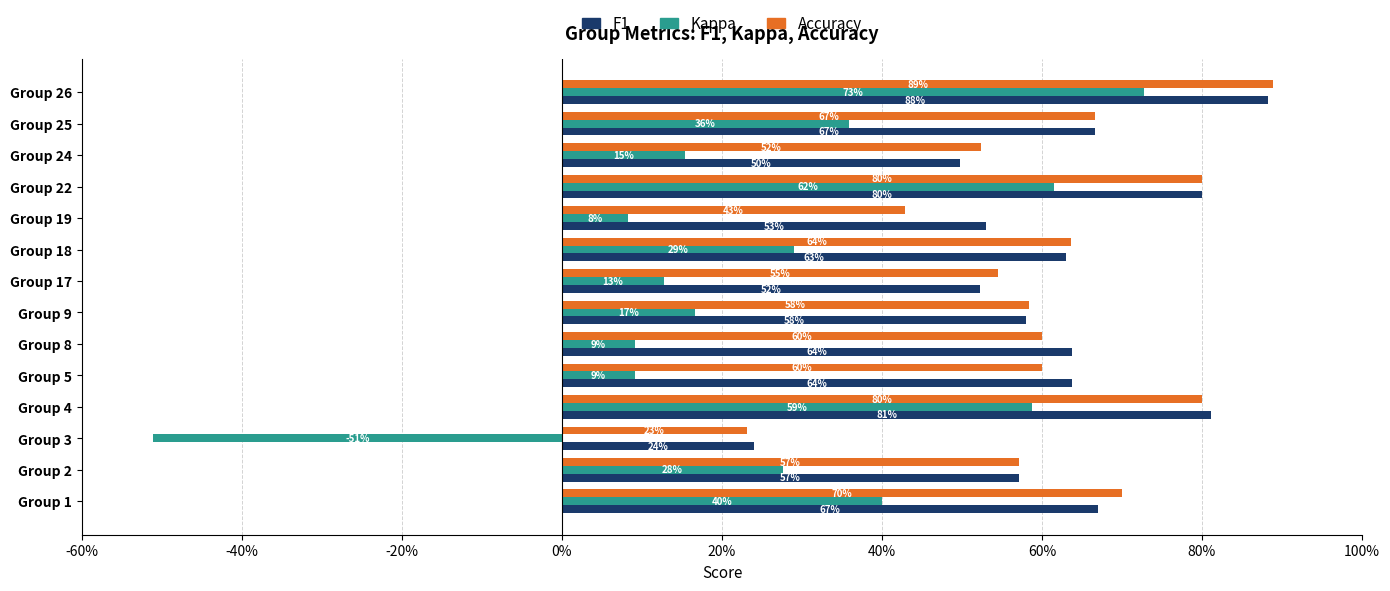

Are the bars grouped side by side (vs. stacked)?

Yes